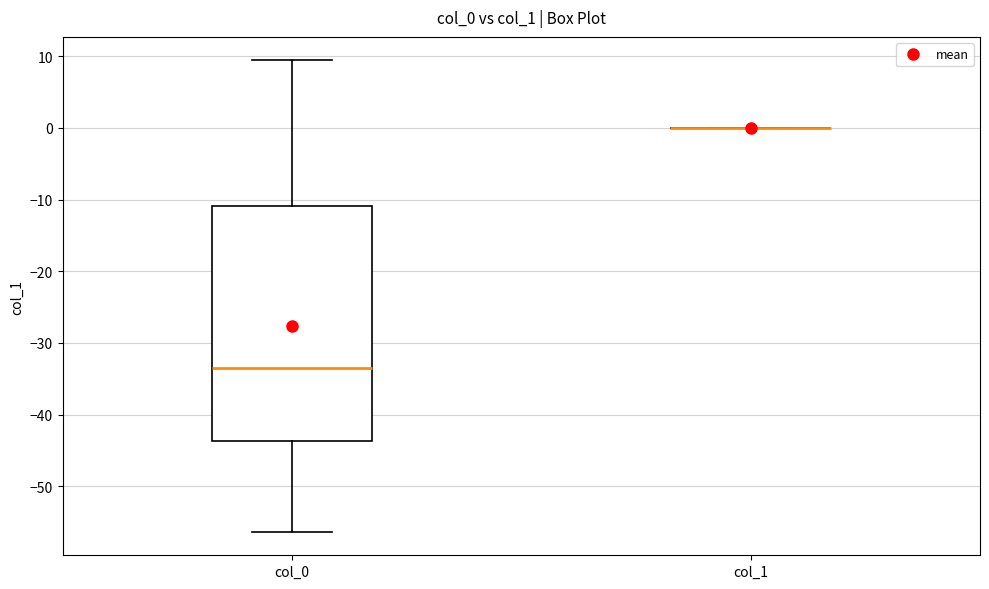

Reading left to right, transcribe this box plot: for each box, give where its median line is, the range the box spans, and where its two whiskers end, as read against the y-axis. The values are not printed on the chart, so give them approximately, as read against the axis.

col_0: median -33, box -44 to -11, whiskers -56 to 9
col_1: box collapsed to a line at 0, whiskers 0 to 0